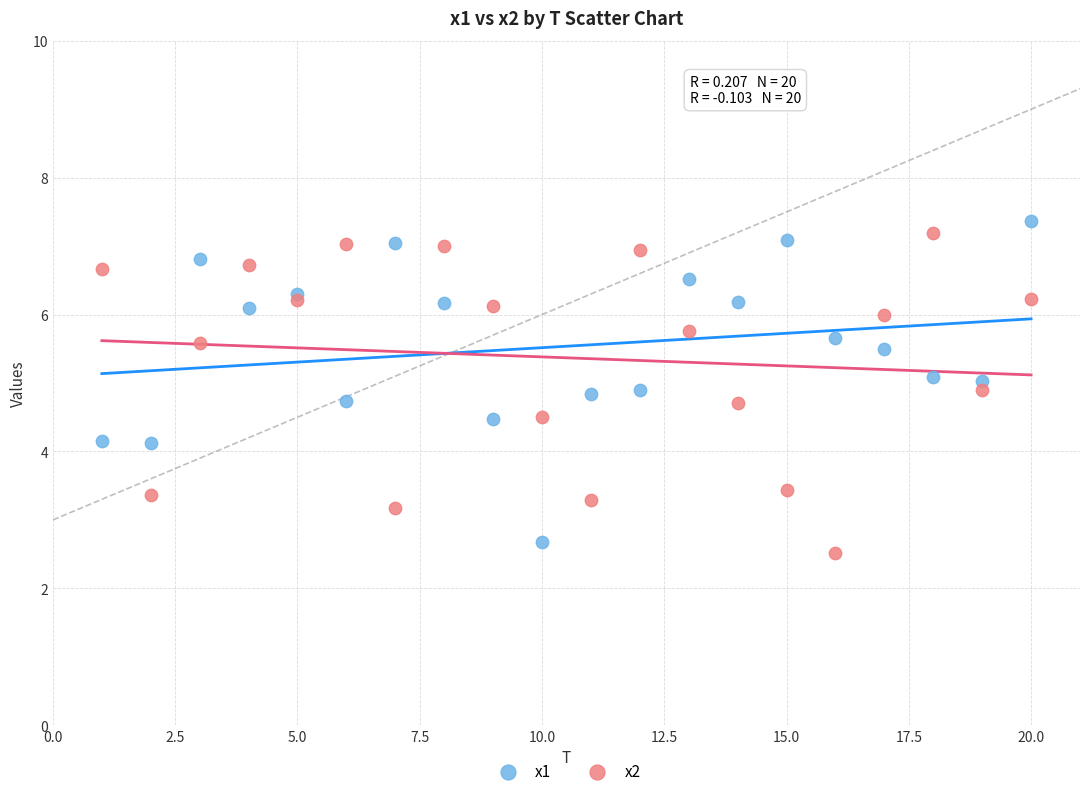

What is the X range (max minus min) for the scatter plot?

19.0